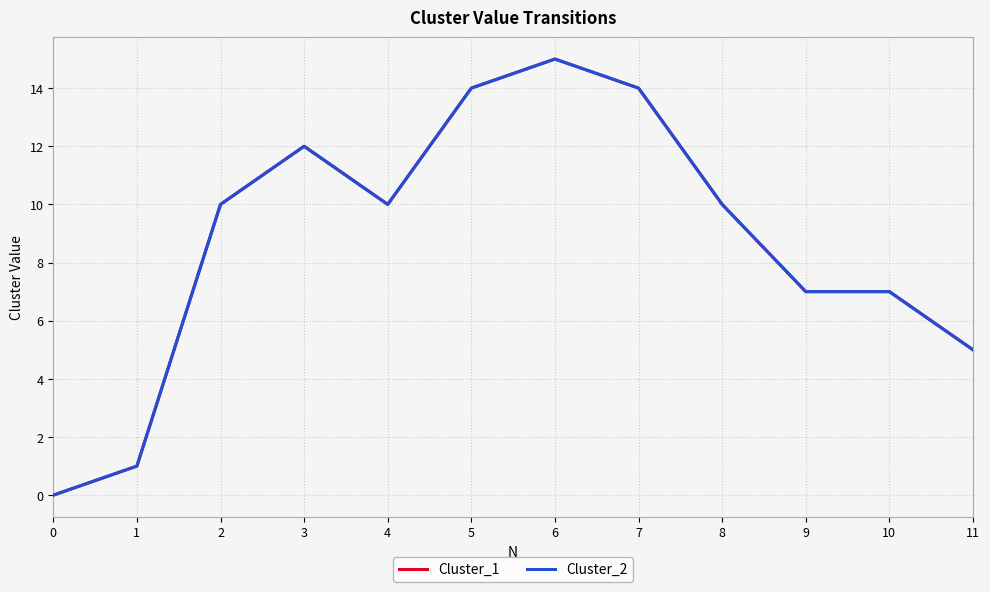

At which label does Cluster_1 reach its peak?

6